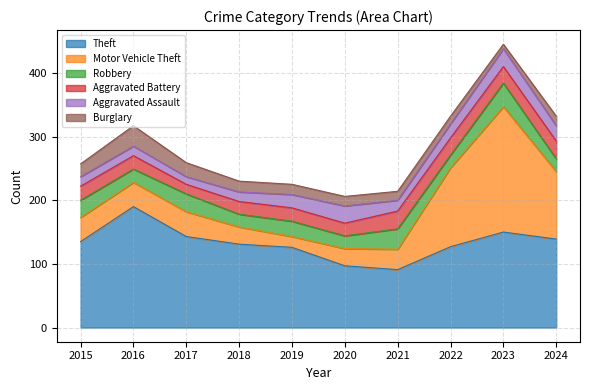

Which series has the largest total across all categories?

Theft